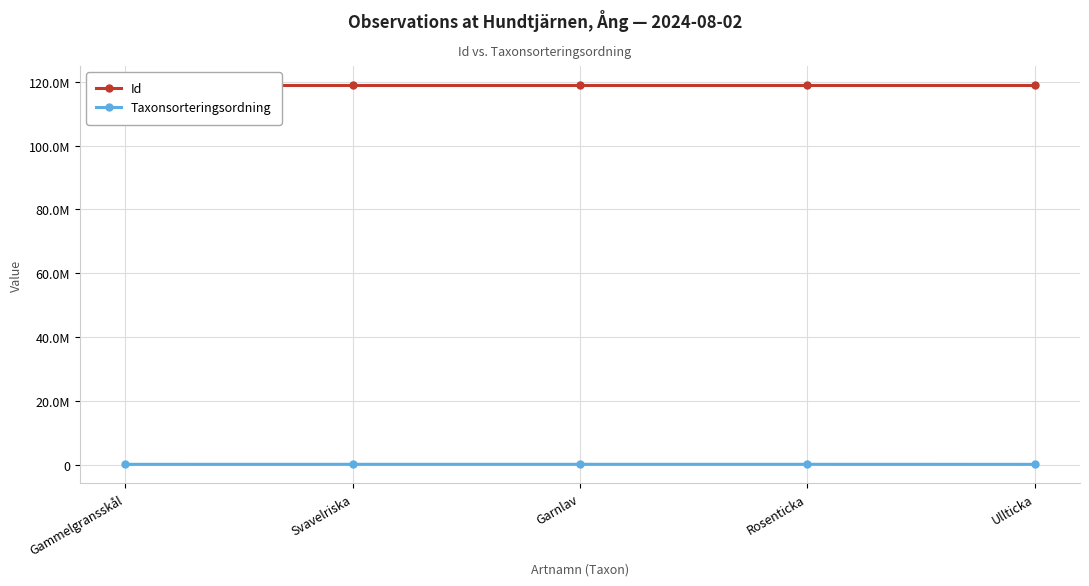

Is the value of Id at Rosenticka greater than the value of Taxonsorteringsordning at Gammelgransskål?

Yes